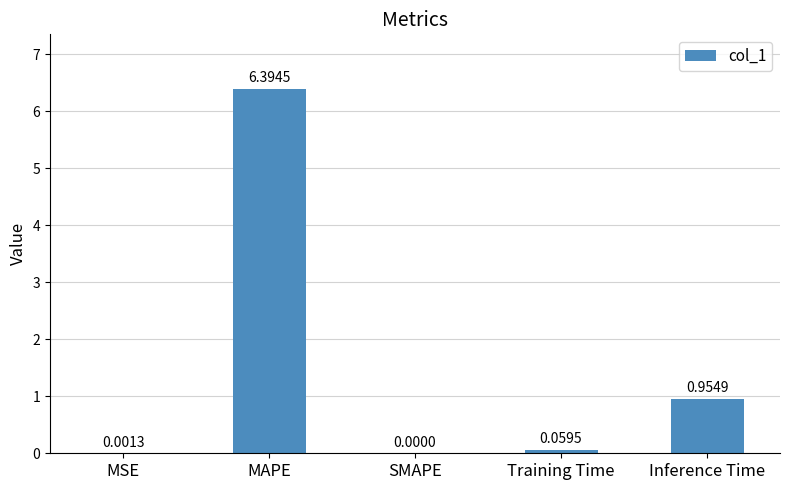

Where is the data nearest to the value 3?

Inference Time